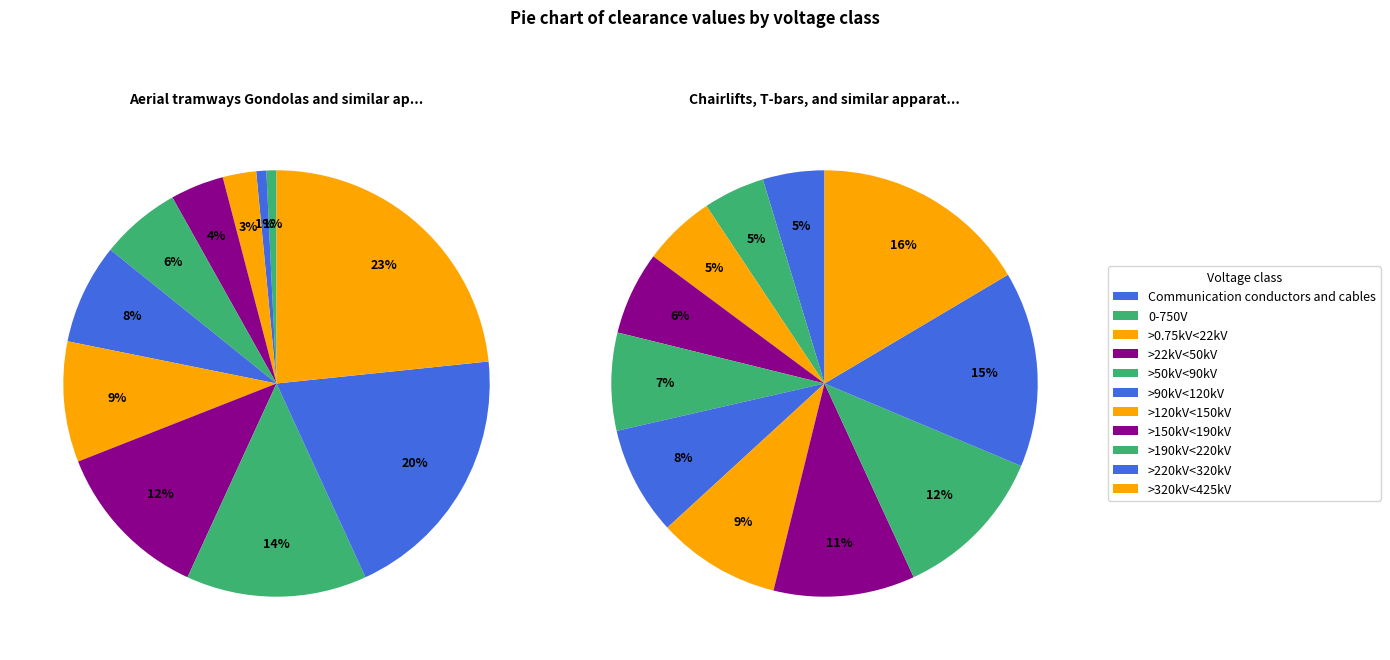

Which slice is the largest?

>320kV<425kV